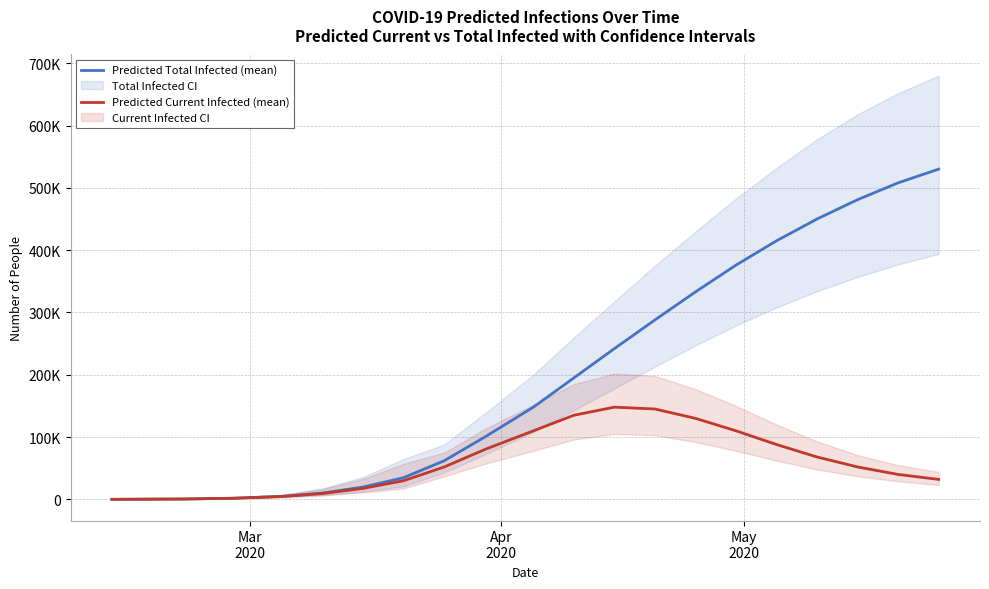

Rank the series by their maximum value, from lowest to highest.

Predicted Current Infected (mean), Predicted Total Infected (mean)